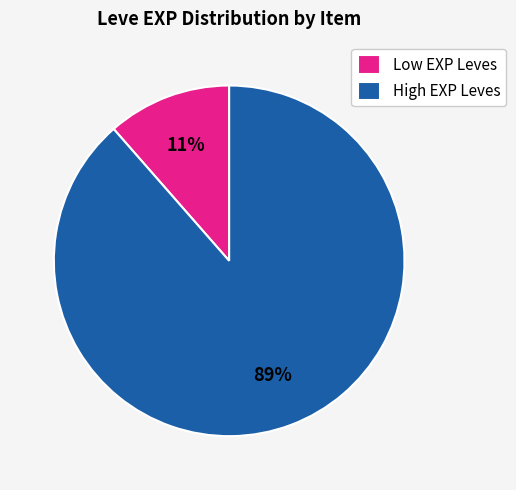

How many slices are in this pie chart?

2